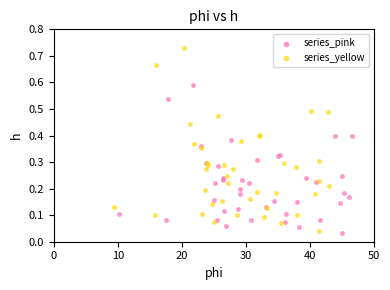

Which series has the largest Y range (max minus min)?

series_yellow